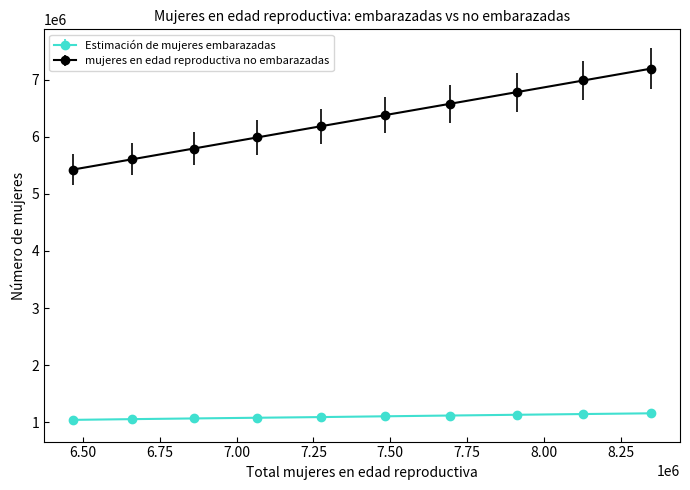

What are all the series names shown in the legend?

Estimación de mujeres embarazadas, mujeres en edad reproductiva no embarazadas